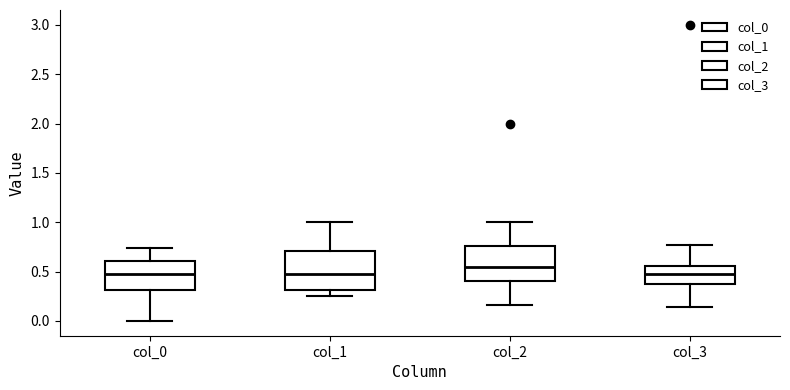

Reading left to right, read every box against the y-axis: the position of its median line, the range the box covers, and the ends of its whiskers. The values are not printed on the chart, so give them approximately, as read against the axis.

col_0: median 0.45, box 0.30 to 0.60, whiskers 0.00 to 0.75
col_1: median 0.45, box 0.30 to 0.70, whiskers 0.25 to 1.00
col_2: median 0.55, box 0.40 to 0.75, whiskers 0.15 to 1.00
col_3: median 0.45, box 0.35 to 0.55, whiskers 0.15 to 0.75